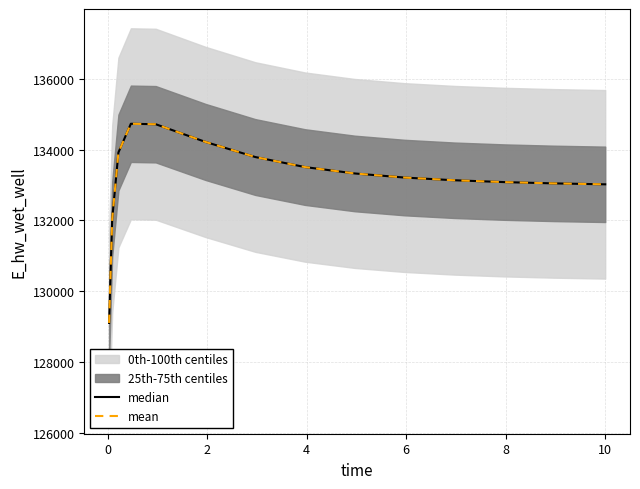

Is this an area chart (filled region under the line)?

No